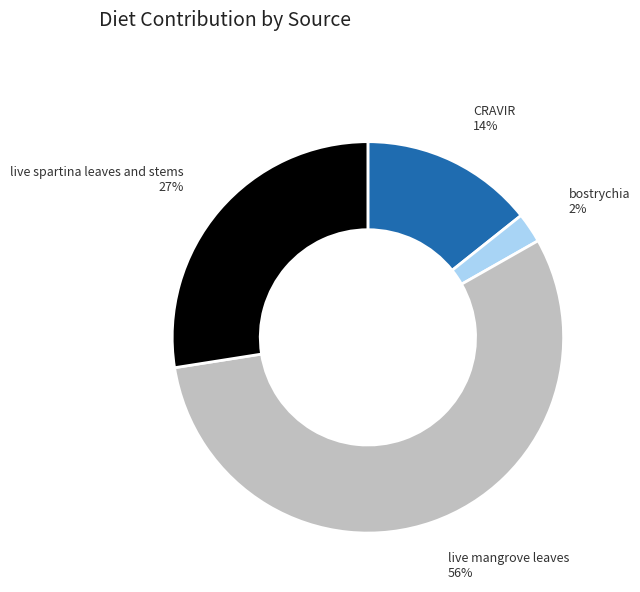

What is the largest slice in the pie chart?

live mangrove leaves